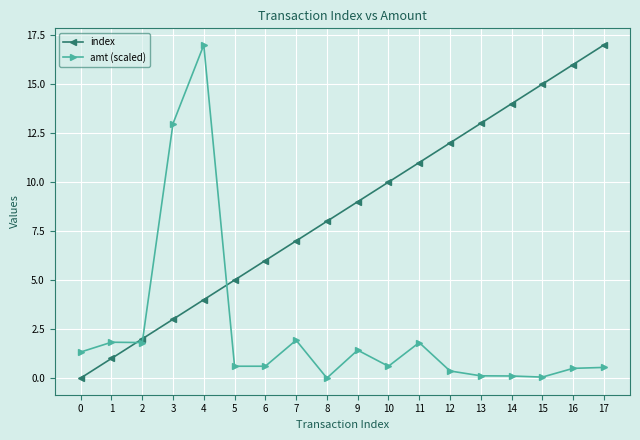

What is the maximum value shown in the chart?

17.0